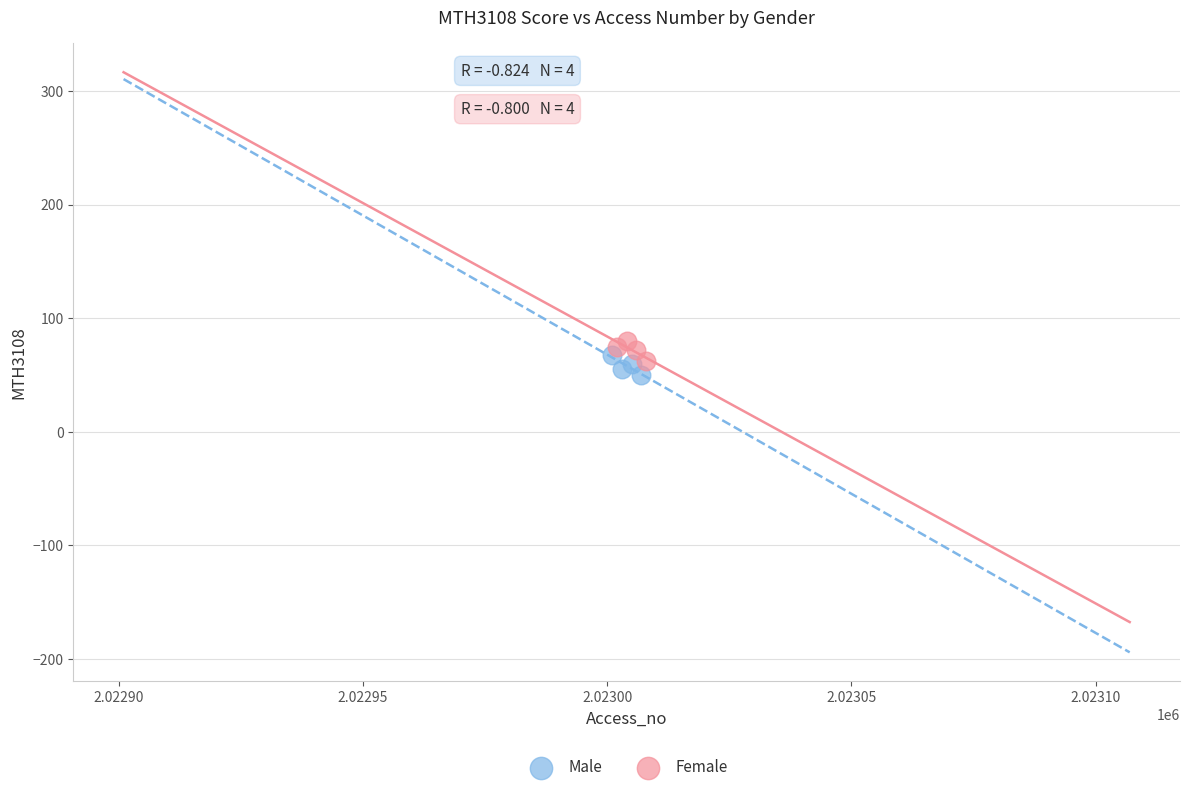

Which series contains the lowest Y value?

Male